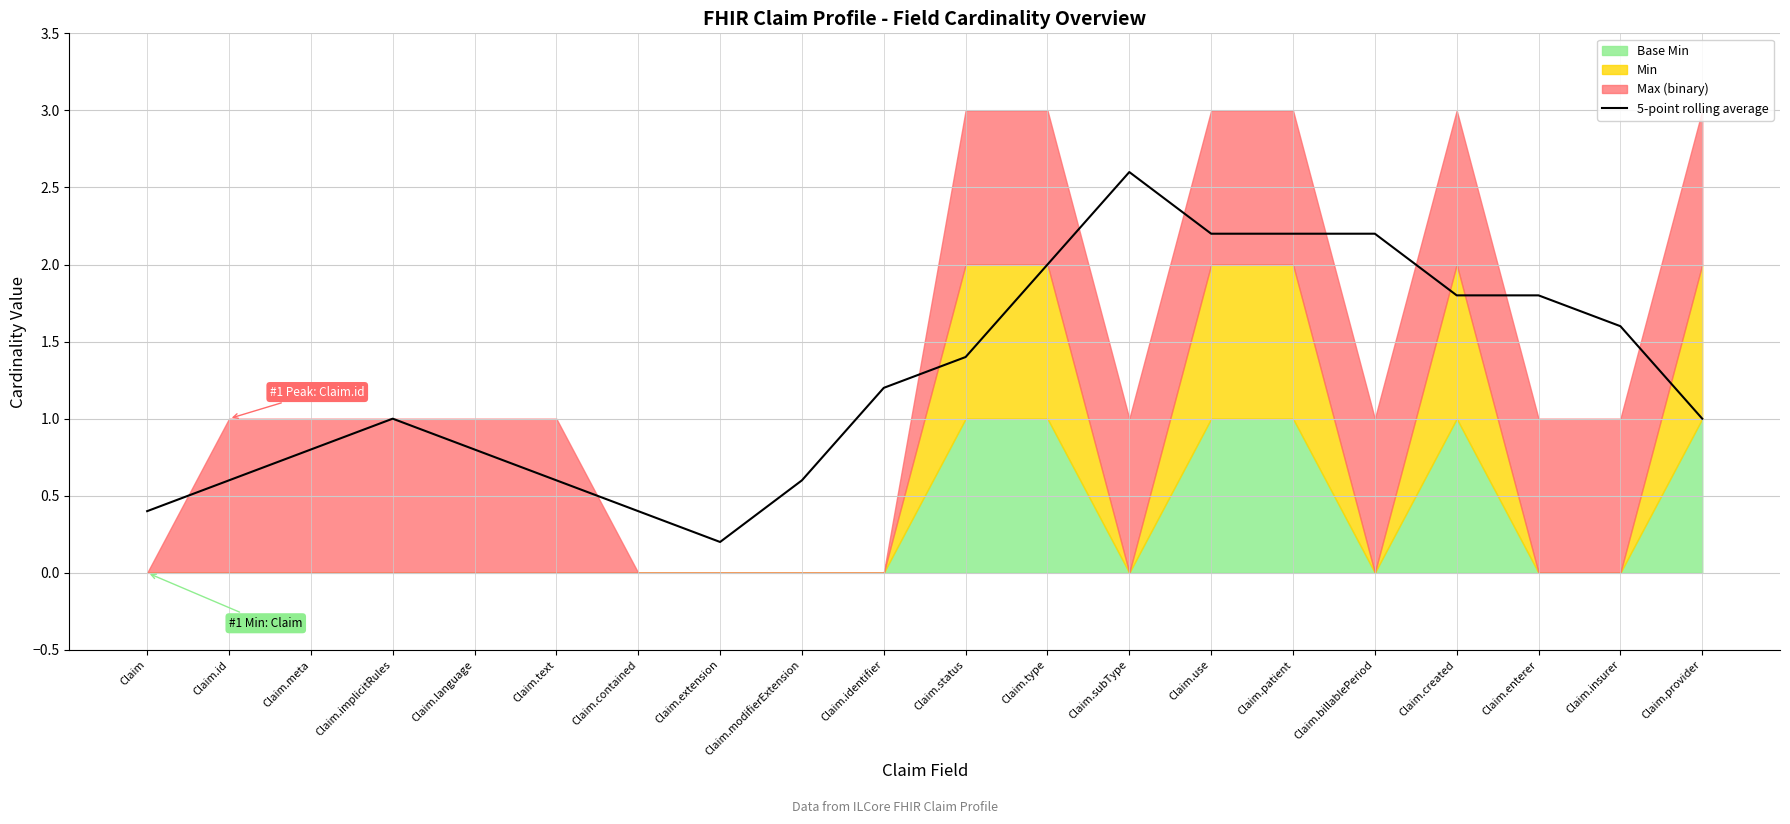

True or false: 5-point rolling average has a value of 0.9 at Claim.id.

False